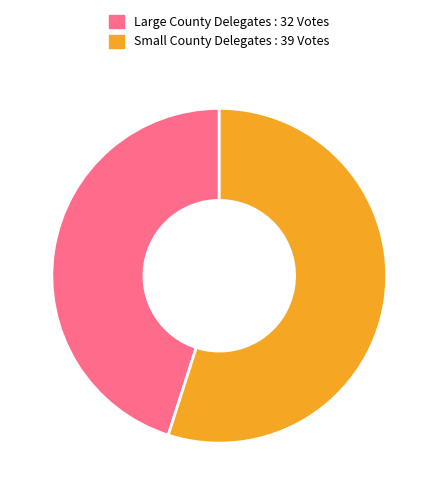

Between Large County Delegates : 32 Votes and Small County Delegates : 39 Votes, which is larger?

Small County Delegates : 39 Votes